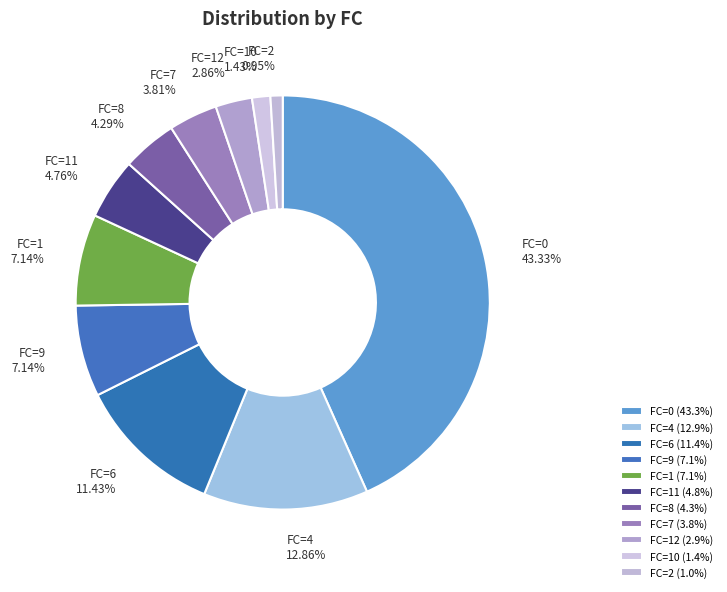

Is there a majority slice in this chart?

No